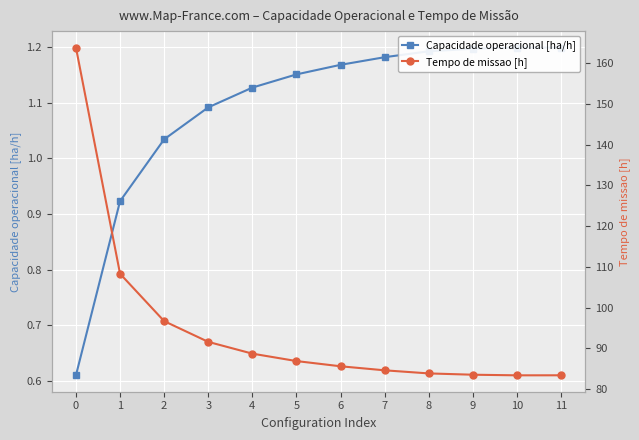

How many distinct data groups are displayed?

2